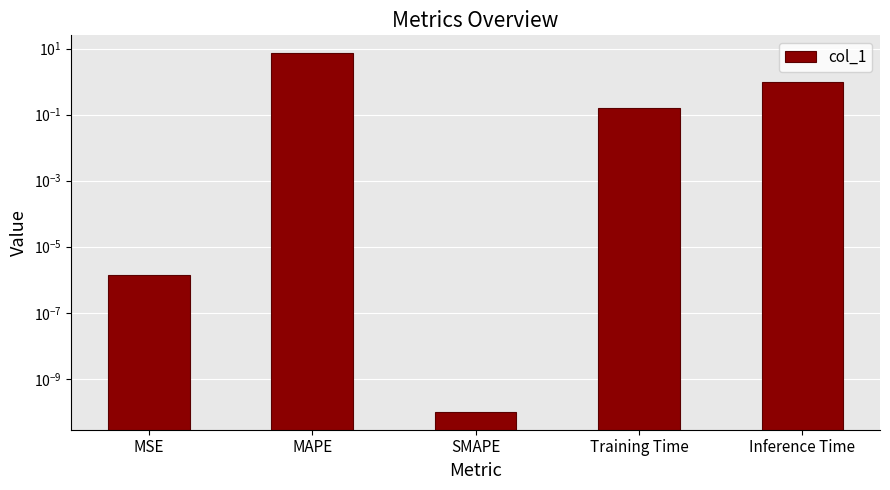

Does the chart contain stacked bars?

No